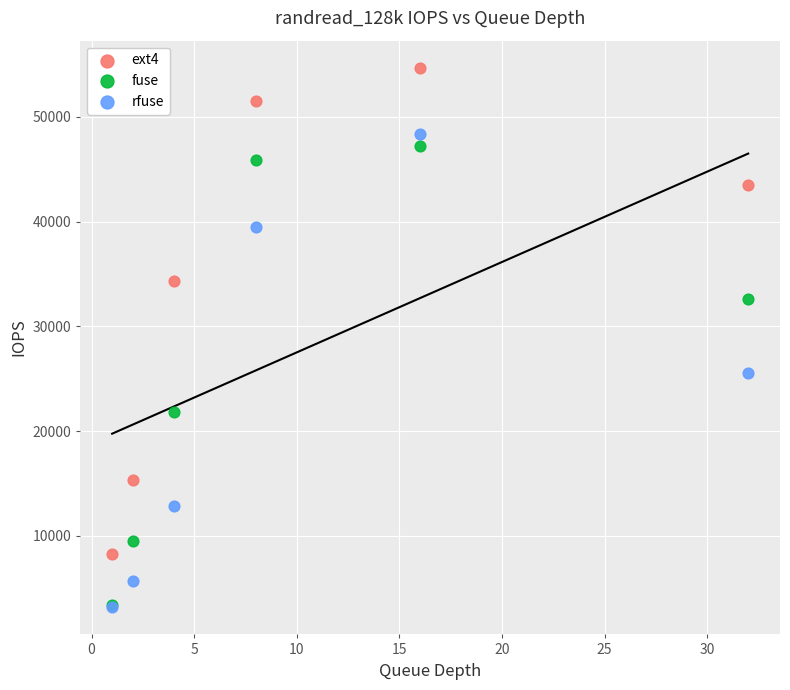

Which series has the largest Y range (max minus min)?

ext4